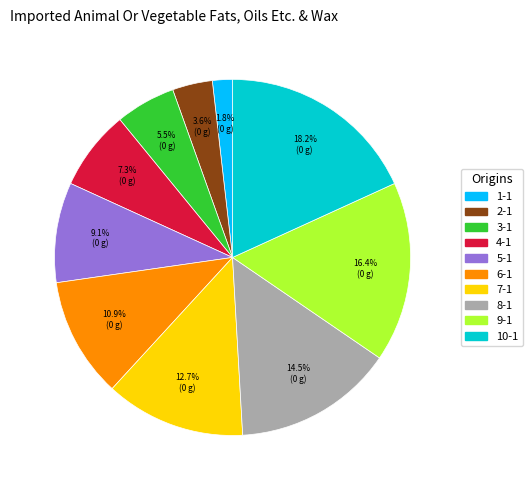

Combined, what portion of the pie is 1-1 and 5-1?

10.9%